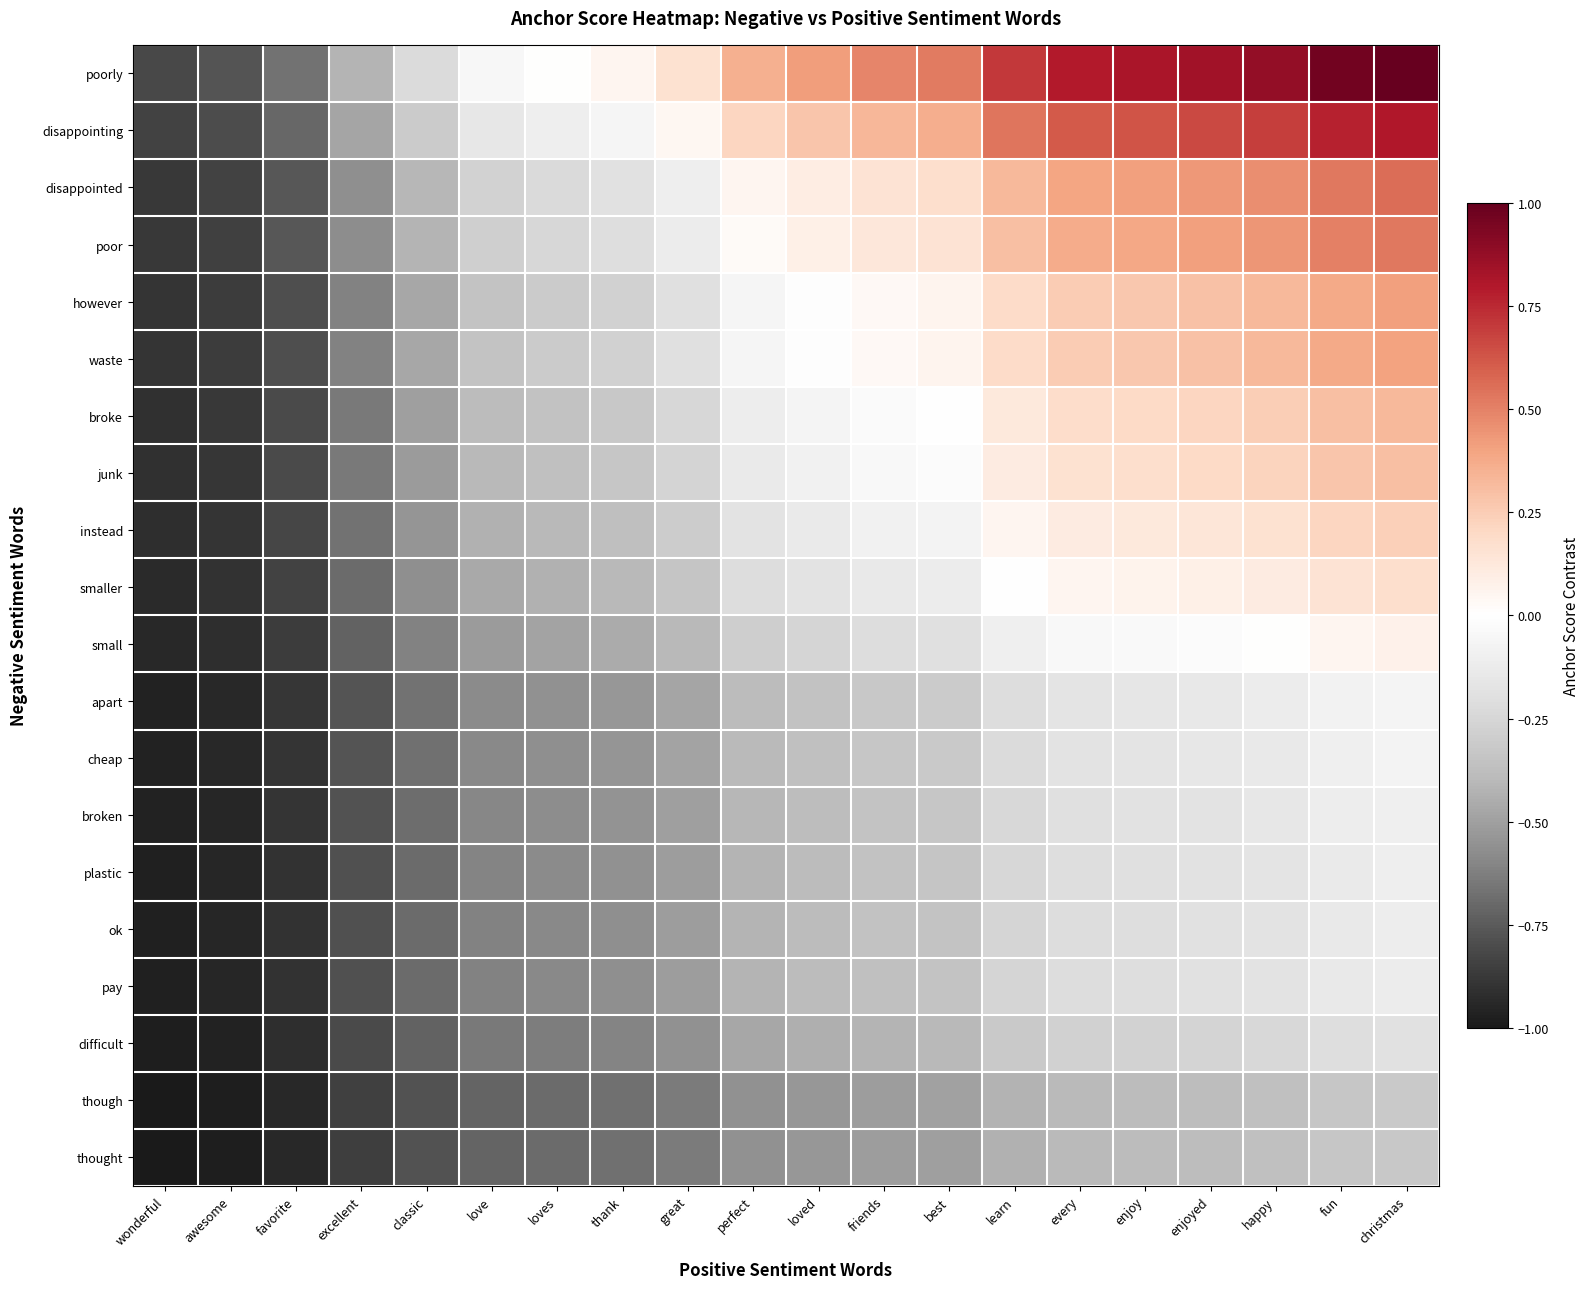

Between enjoy and thank, which is larger?

enjoy